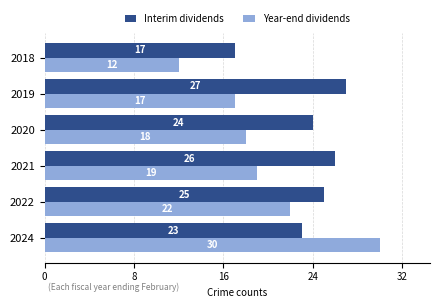

Where is Interim dividends nearest to the value 22?

2024